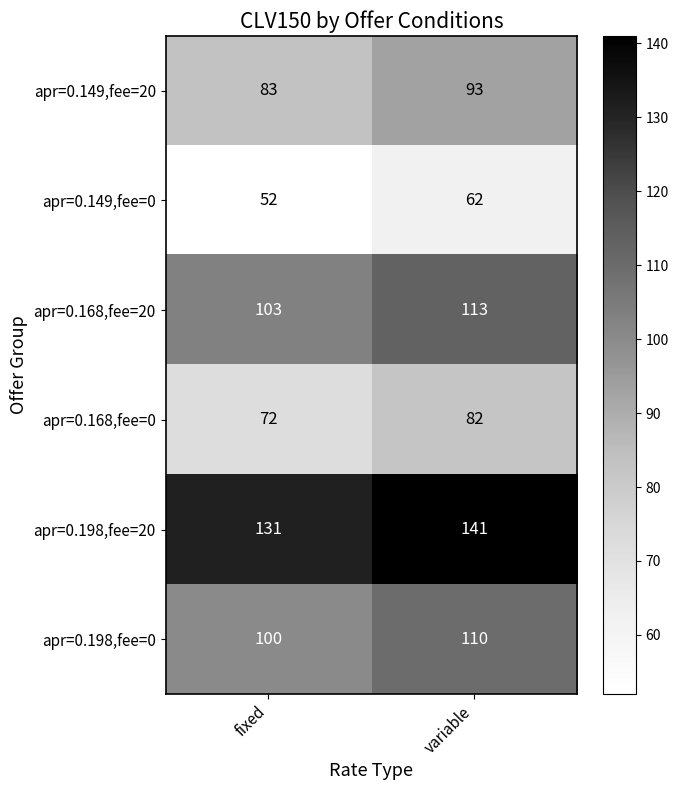

What is the difference between the highest and lowest values at variable?

79